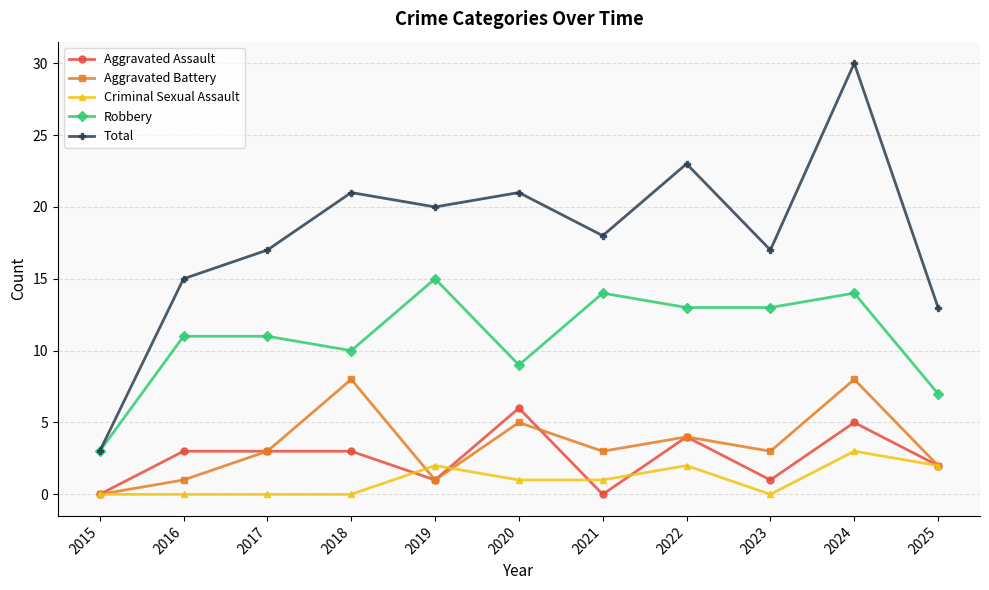

Which series has the widest spread of values?

Total